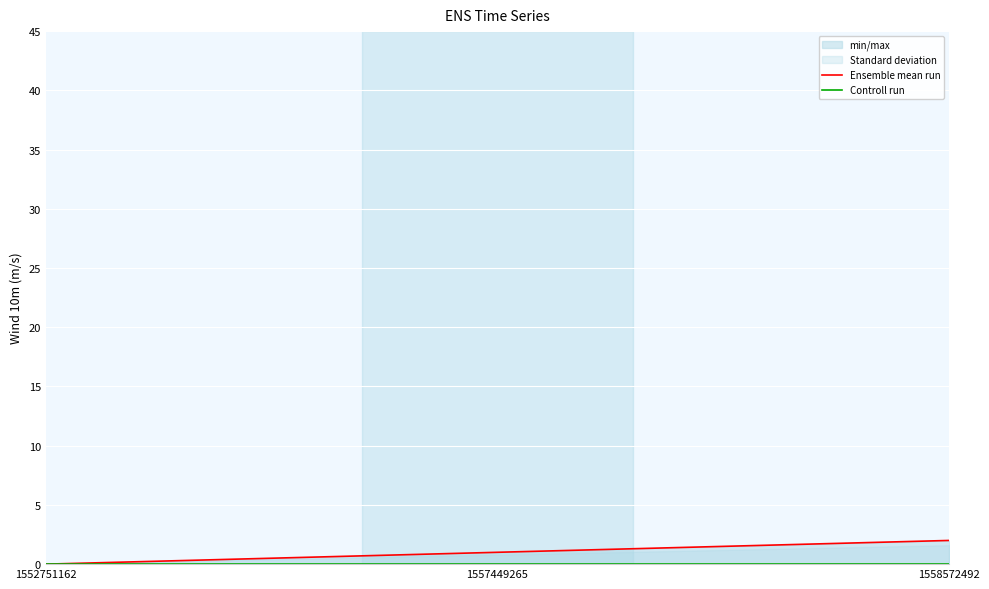

At how many categories does at least one series exceed 1?

1